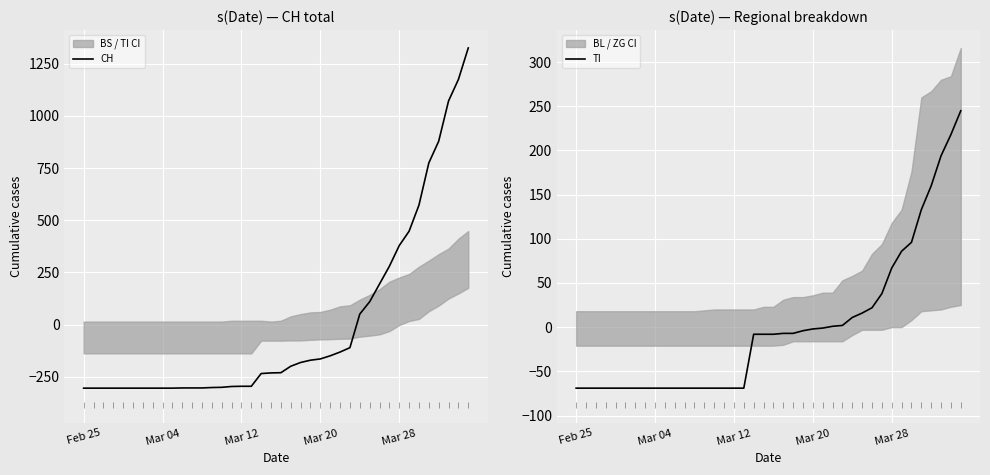

What is the lowest value of the CH series?

-304.7